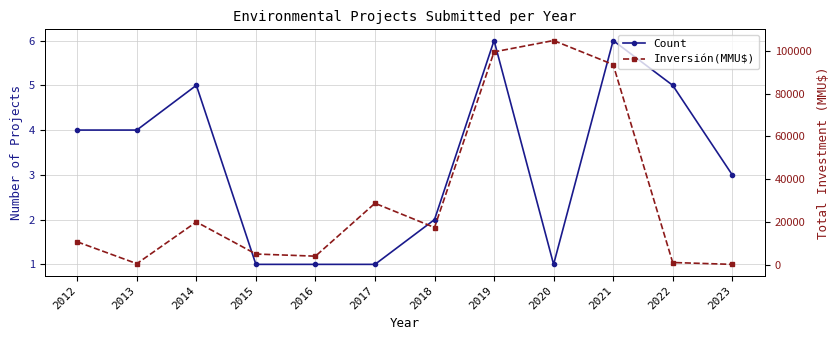

Reading left to right, what are all the values shown in this chart?

Count: 2012=4	2013=4	2014=5	2015=1	2016=1	2017=1	2018=2	2019=6	2020=1	2021=6	2022=5	2023=3
Inversión(MMU$): 2012=10700	2013=500	2014=20000	2015=5000	2016=4000	2017=28725	2018=17400	2019=99498	2020=104810	2021=93588	2022=1038	2023=170